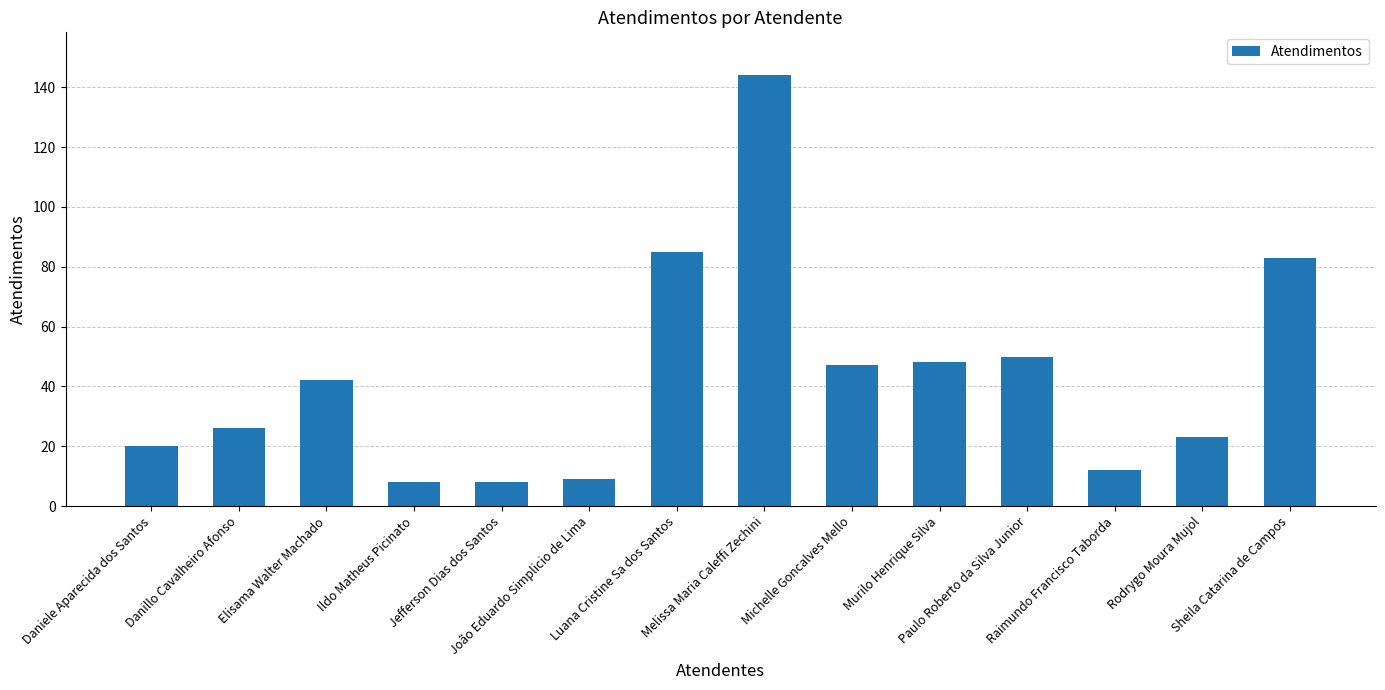

What is the greatest value displayed?

144